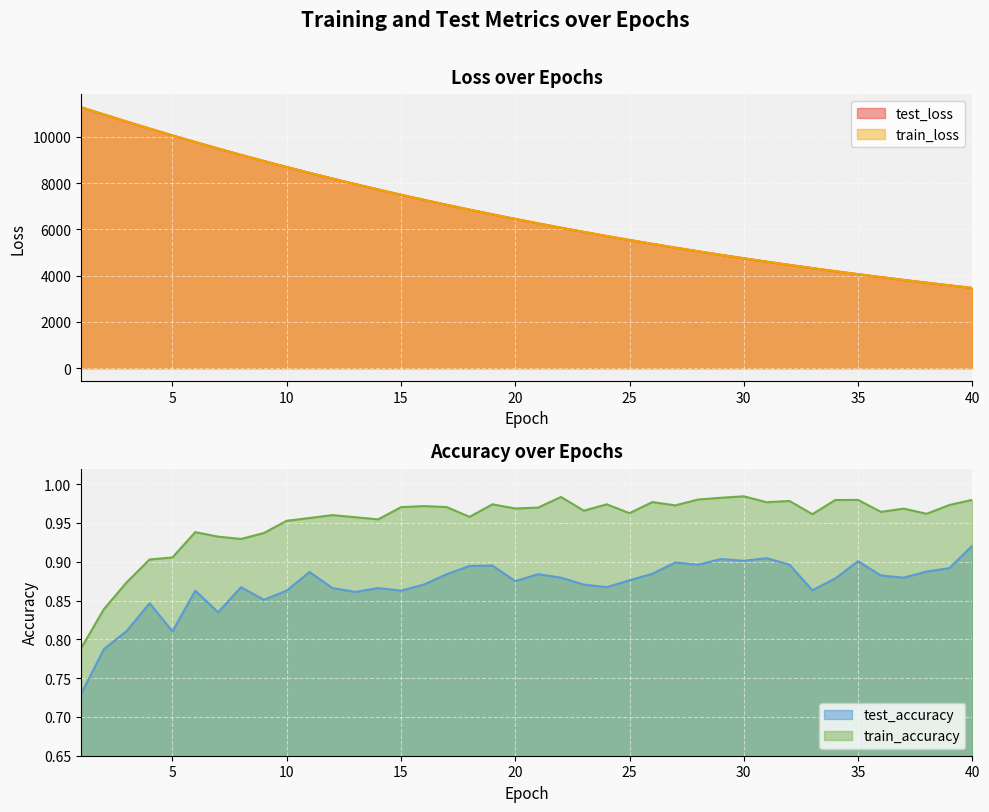

True or false: train_loss and train_accuracy intersect in this chart.

False